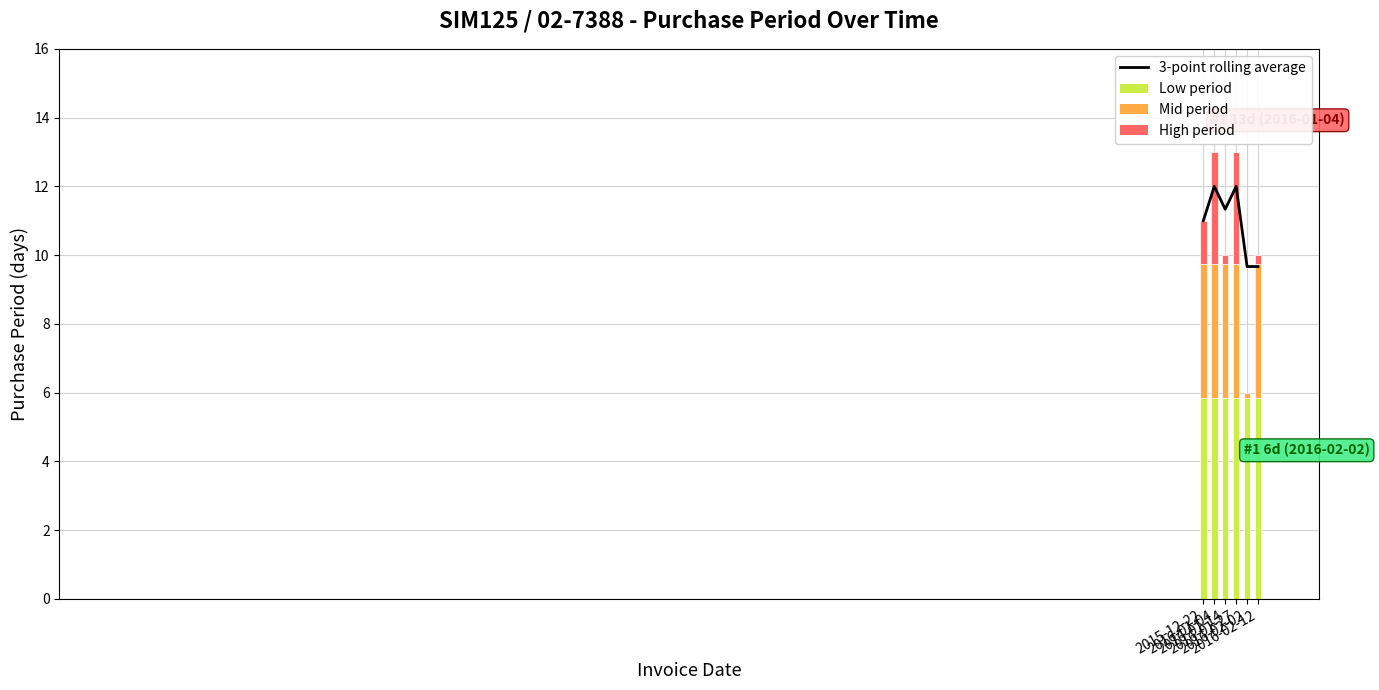

At which label does the data first exceed 11?

2016-01-04